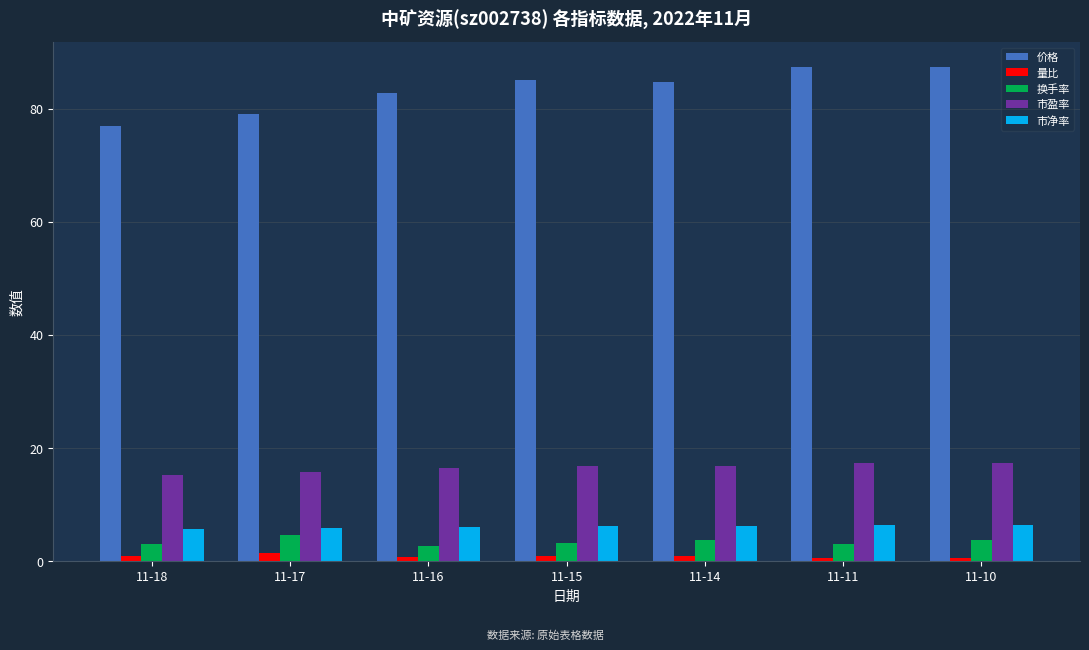

What is the maximum value for 市盈率?

17.4